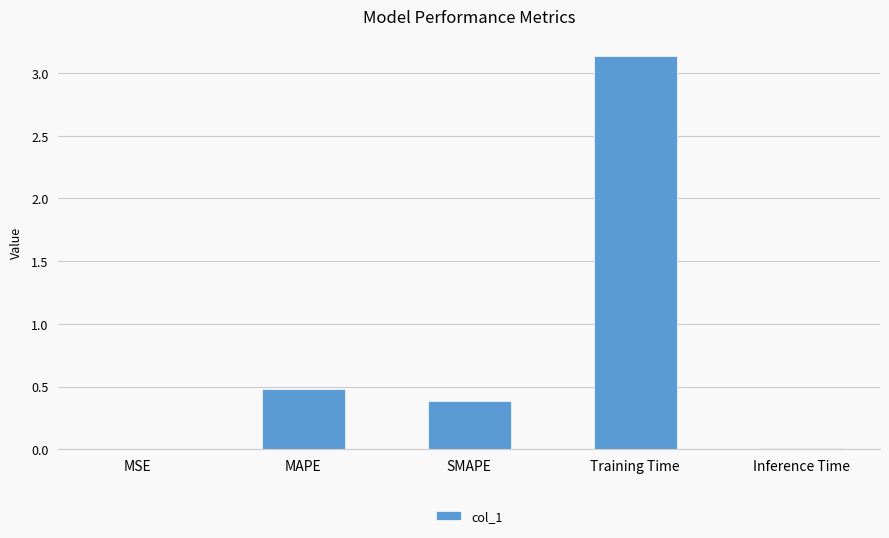

Between MAPE and Training Time, which is larger?

Training Time